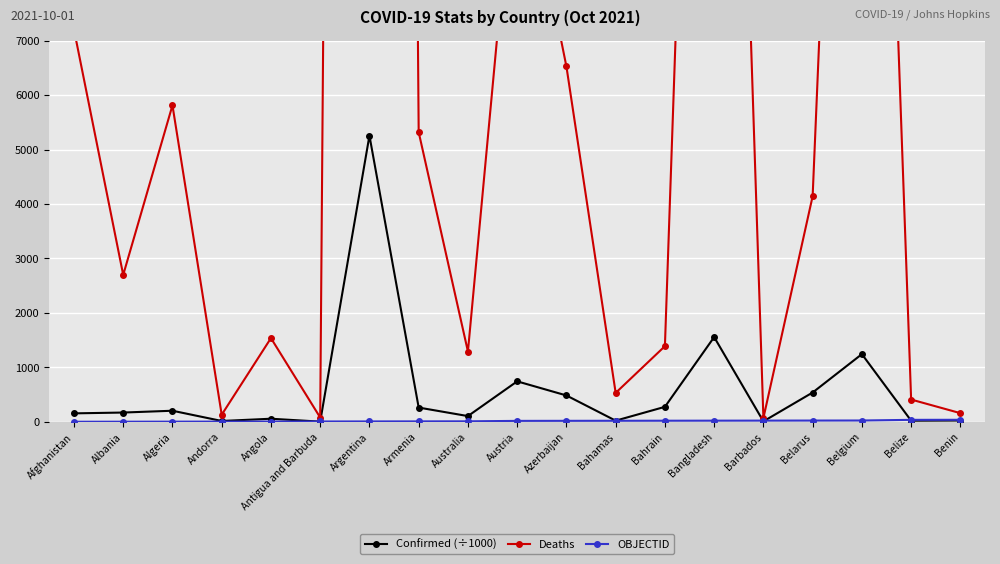

List the labels in order of Deaths value, smallest first.

Barbados, Antigua and Barbuda, Andorra, Benin, Belize, Bahamas, Australia, Bahrain, Angola, Albania, Belarus, Armenia, Algeria, Azerbaijan, Afghanistan, Austria, Belgium, Bangladesh, Argentina